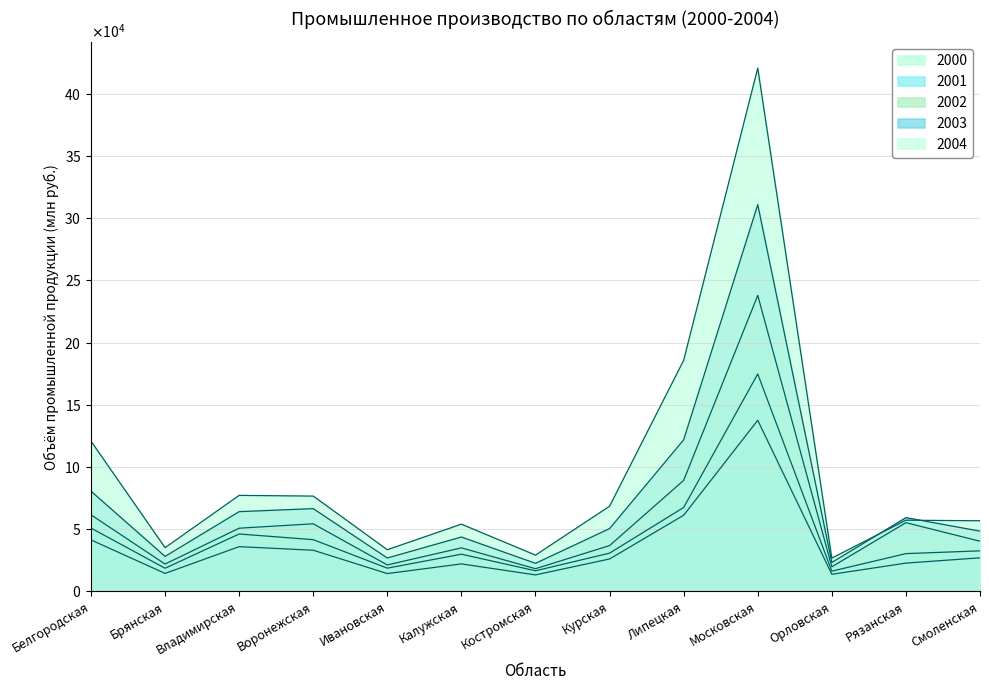

How many categories are shown in the chart?

13